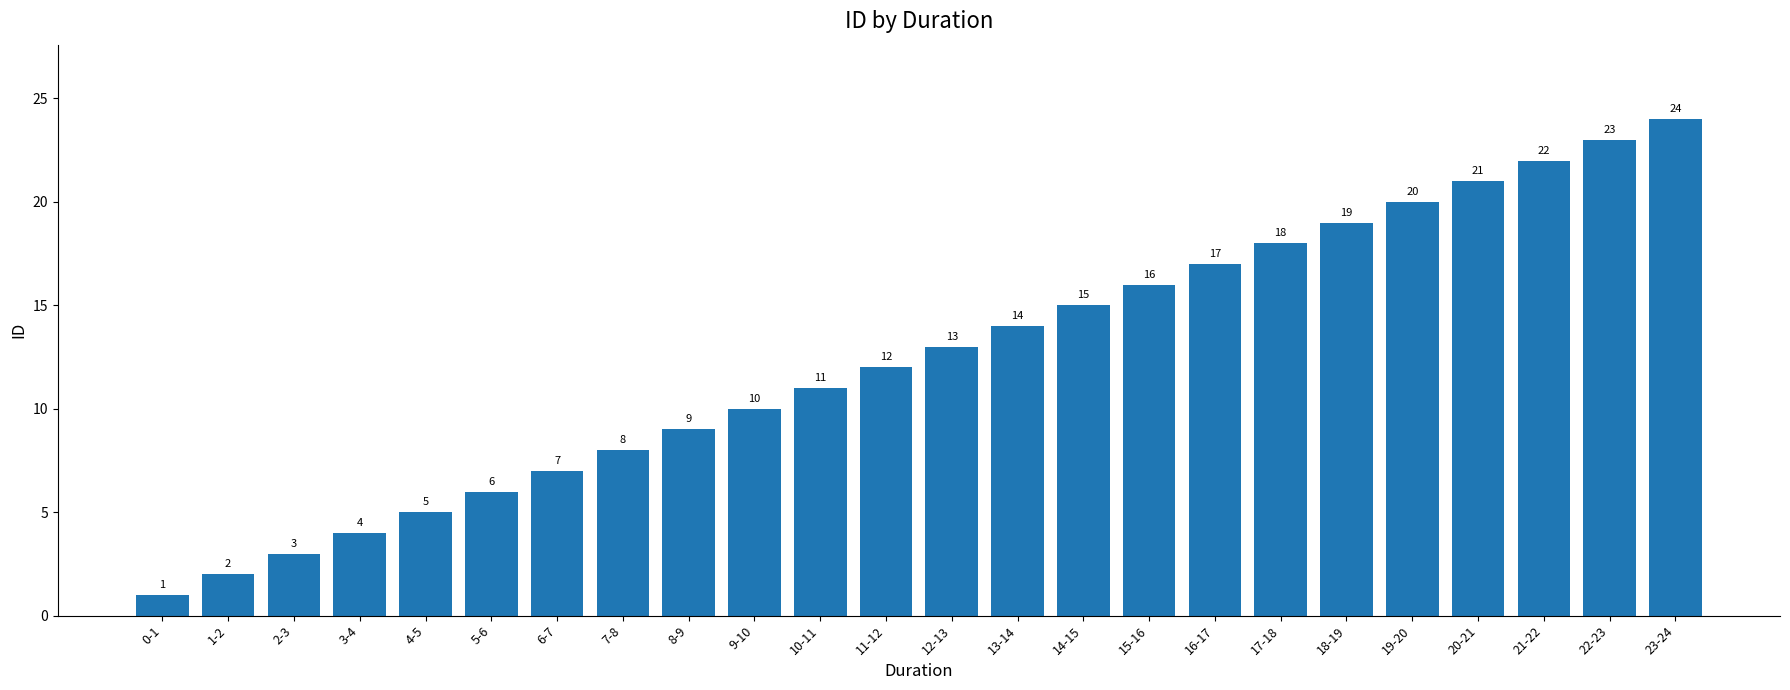

What is the label of the 15th bar from the right?

9-10